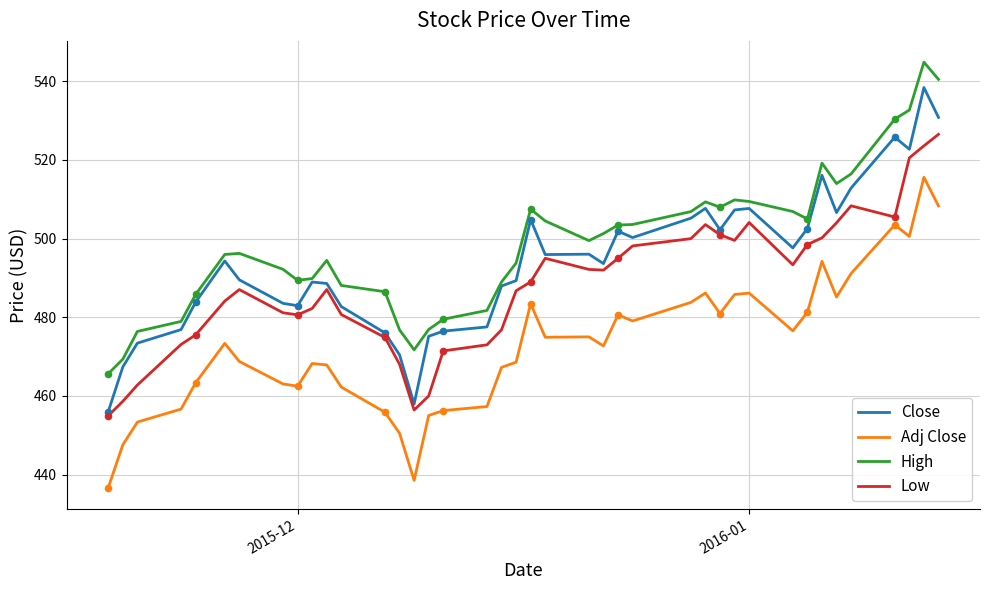

What are all the series names shown in the legend?

Close, Adj Close, High, Low